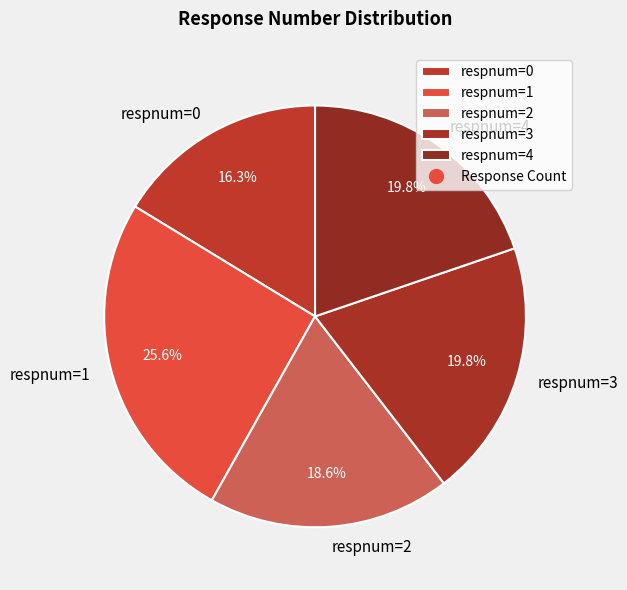

How many slices are in this pie chart?

5